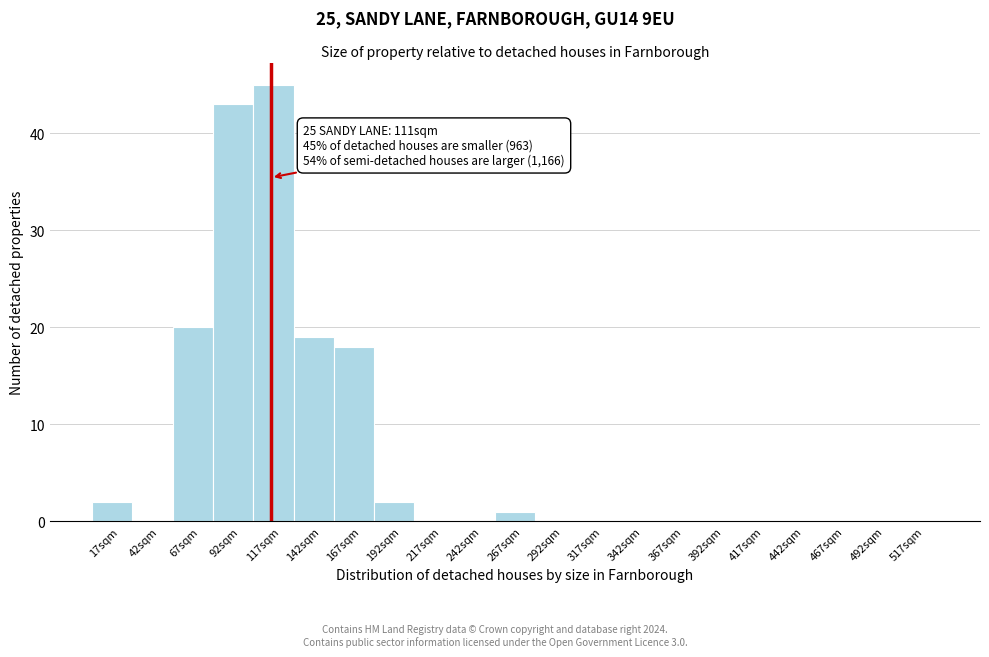

Which range on the x-axis has the tallest bar?

100 to 125